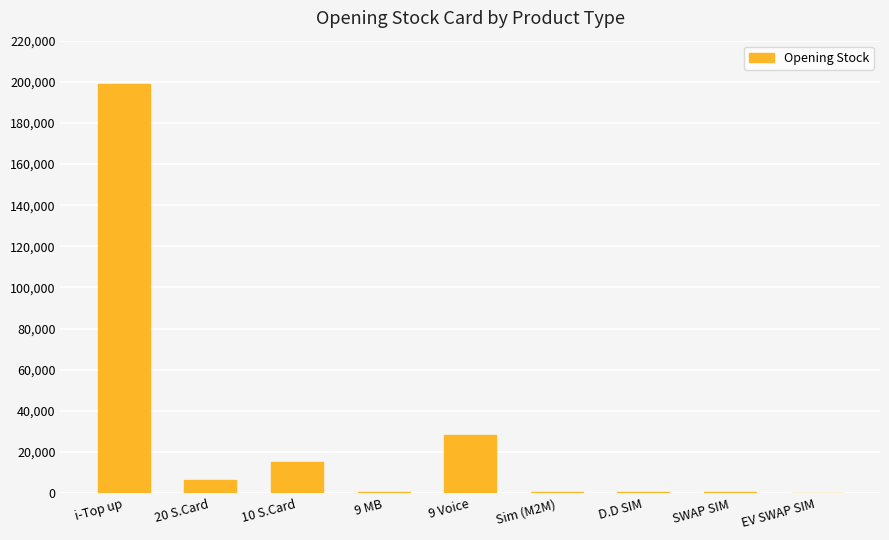

What is the maximum value shown in the chart?

198895